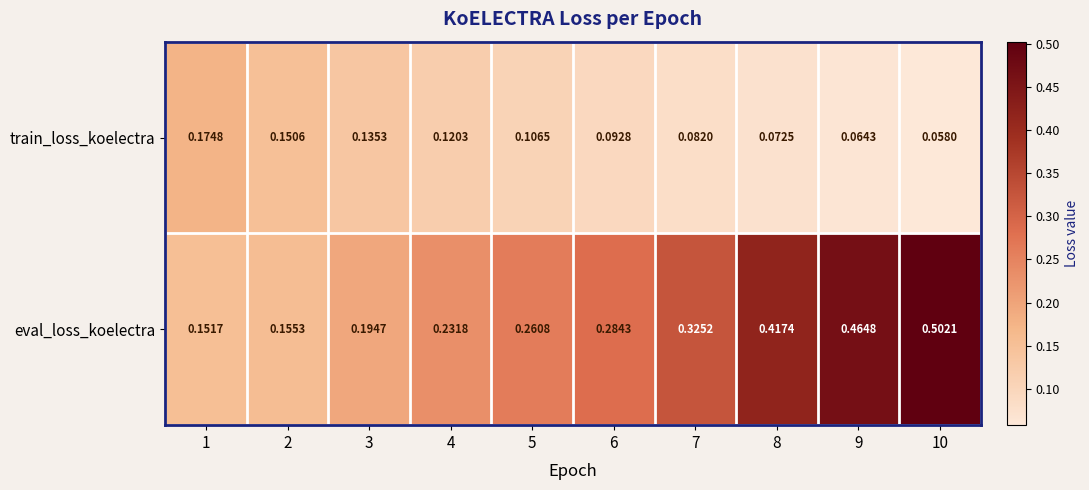

List the series in order of their peak value, lowest first.

train_loss_koelectra, eval_loss_koelectra